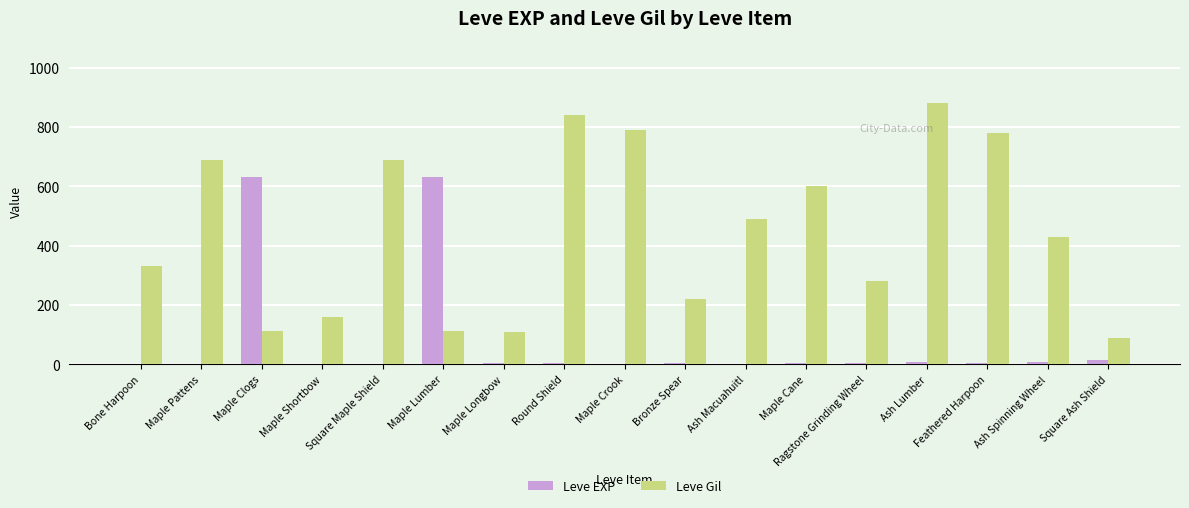

How many groups of bars are there?

17